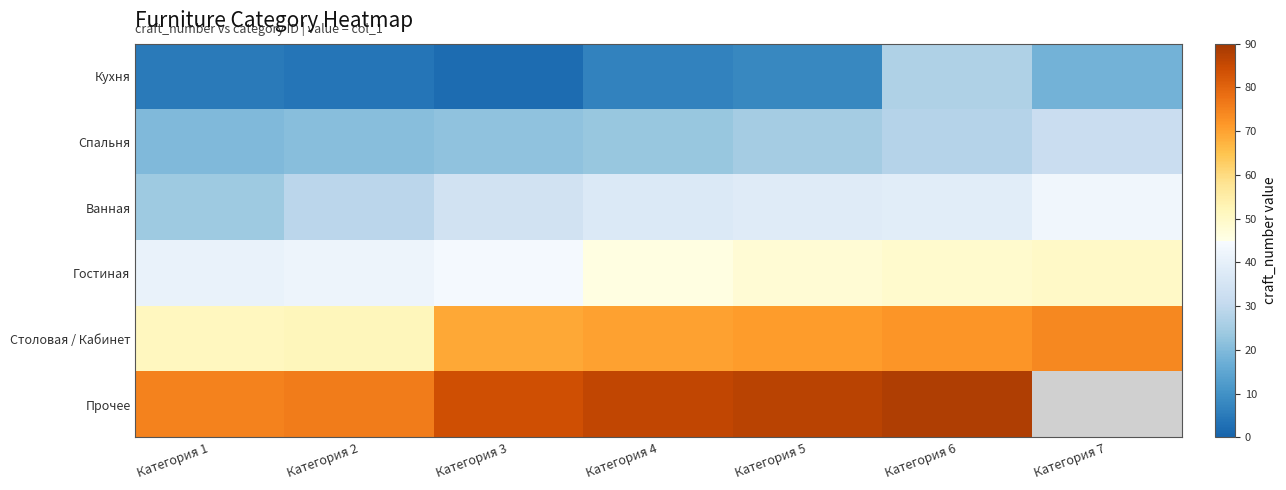

What is the total value across all series at Категория 2?

224.0